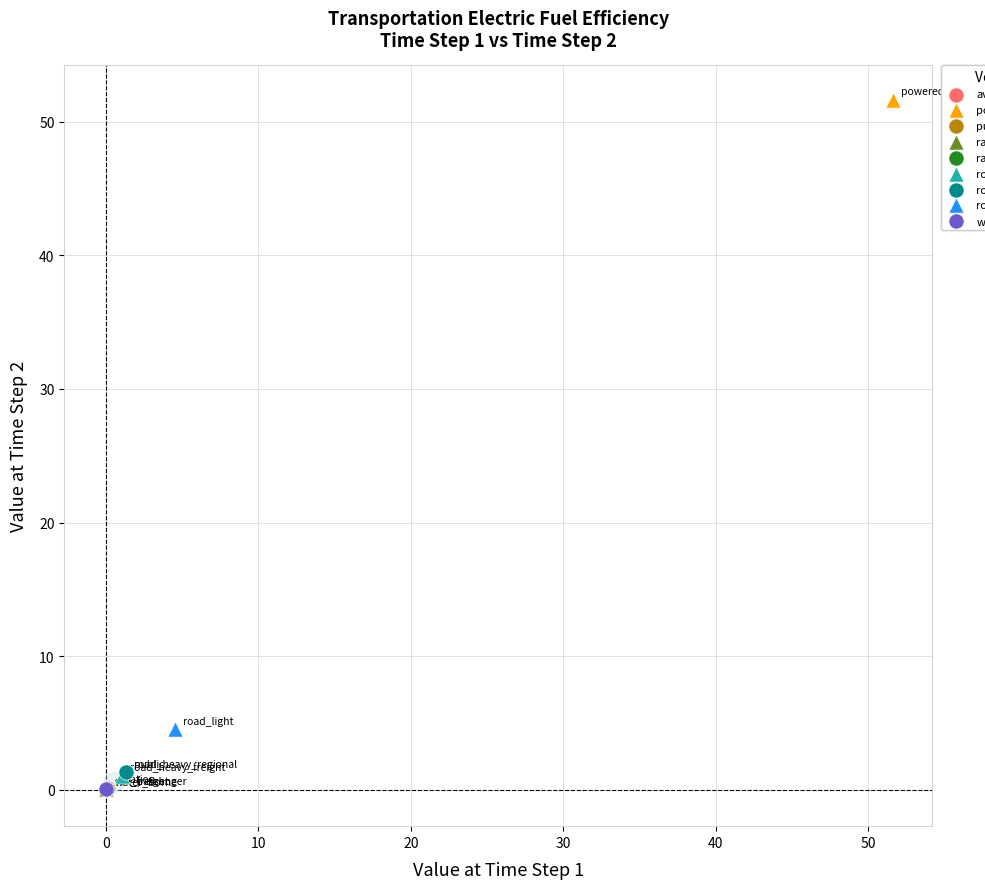

What are all the series names shown in the legend?

aviation, powered_bikes, public, rail_freight, rail_passenger, road_heavy_freight, road_heavy_regional, road_light, water_borne